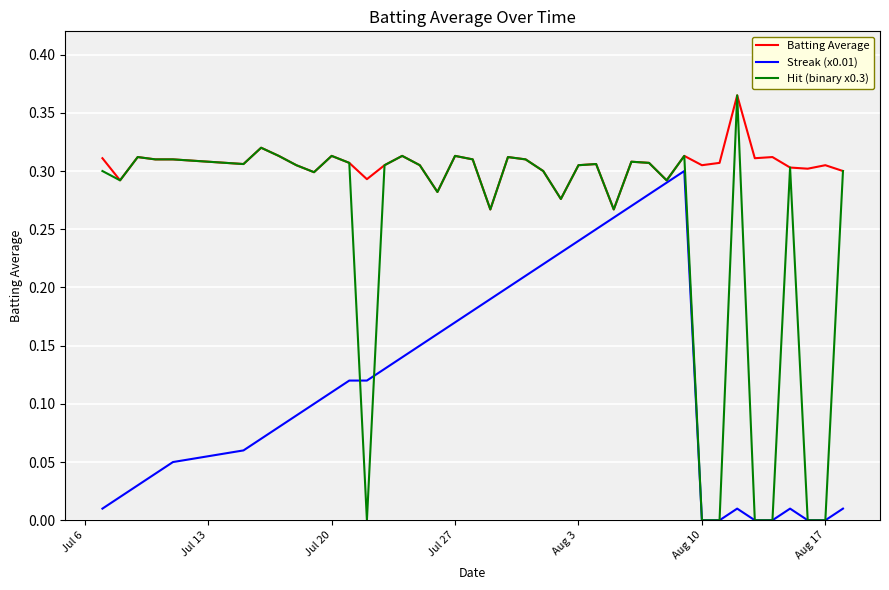

Which series has the largest total across all categories?

Batting Average